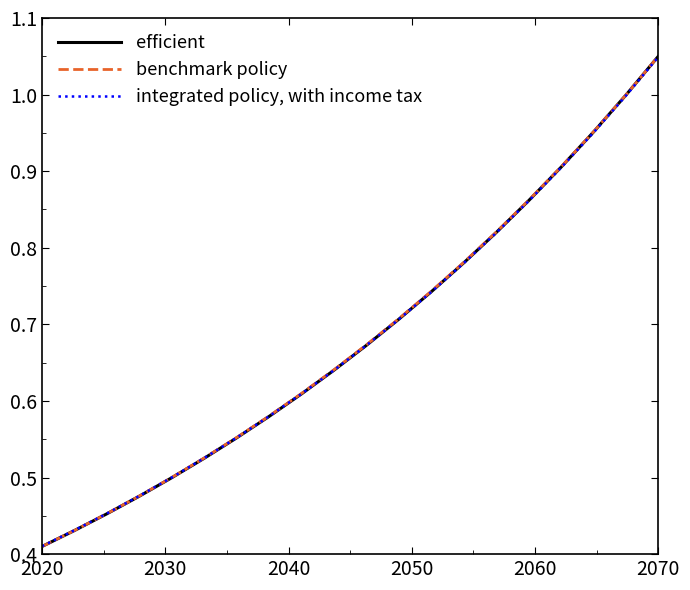

List the series in order of their overall mean, lowest first.

integrated policy, with income tax, efficient, benchmark policy